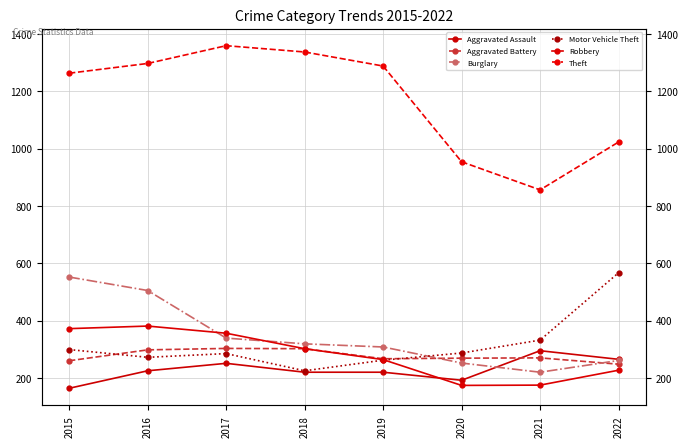

At which category does the chart reach its peak across all series?

2017